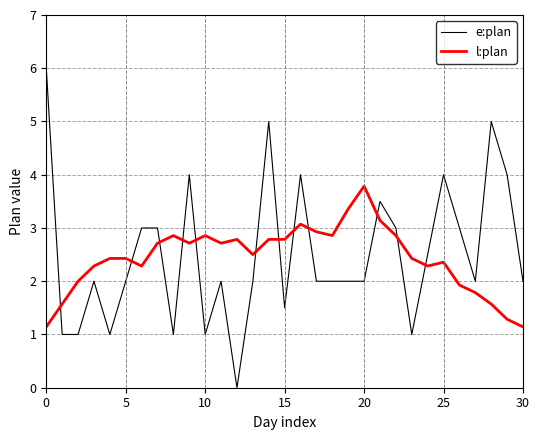

Which series has the largest range (max minus min)?

e:plan